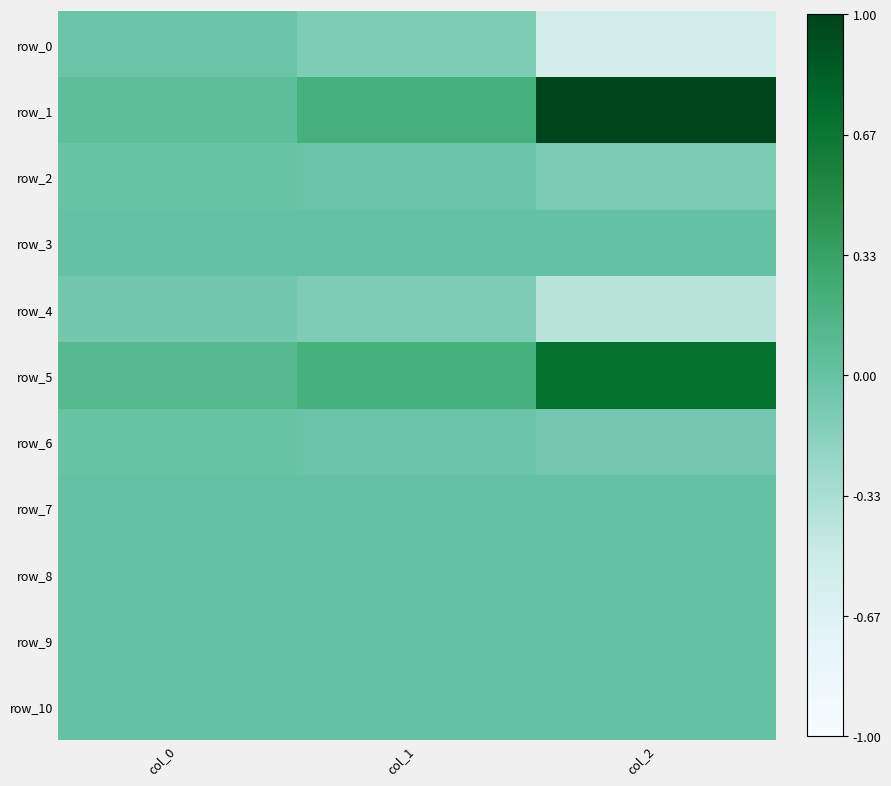

The value of row_5 at col_0 is 165635.9. True or false?

False